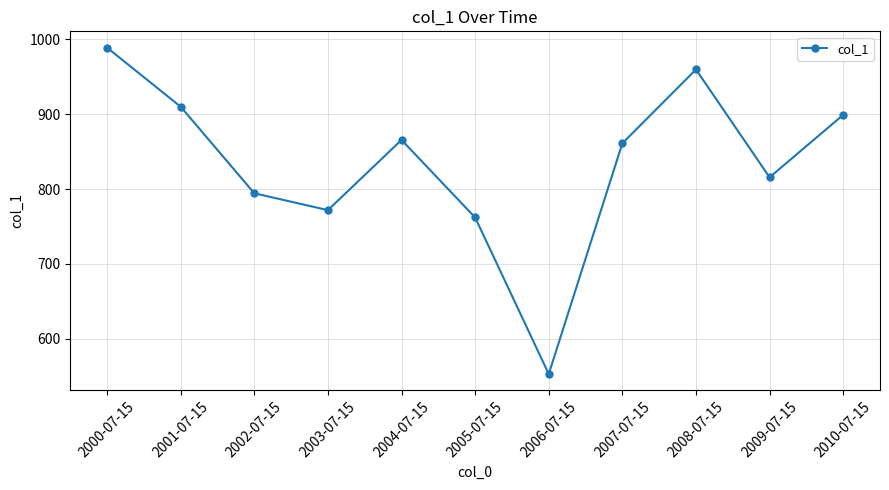

At which category does the data reach its first local peak?

2004-07-15